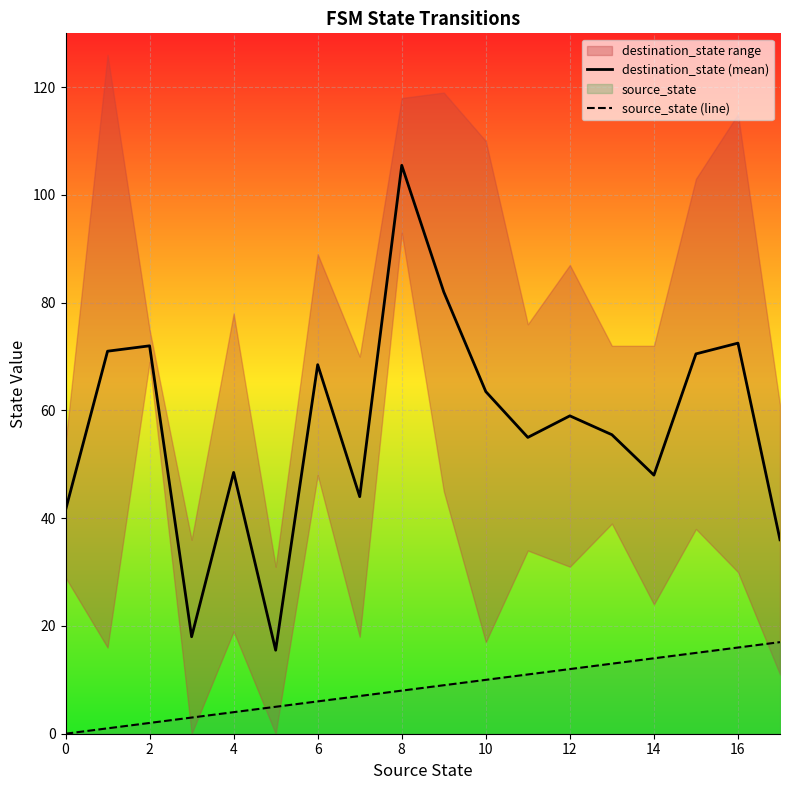

True or false: source_state (line) and destination_state (mean) intersect in this chart.

False